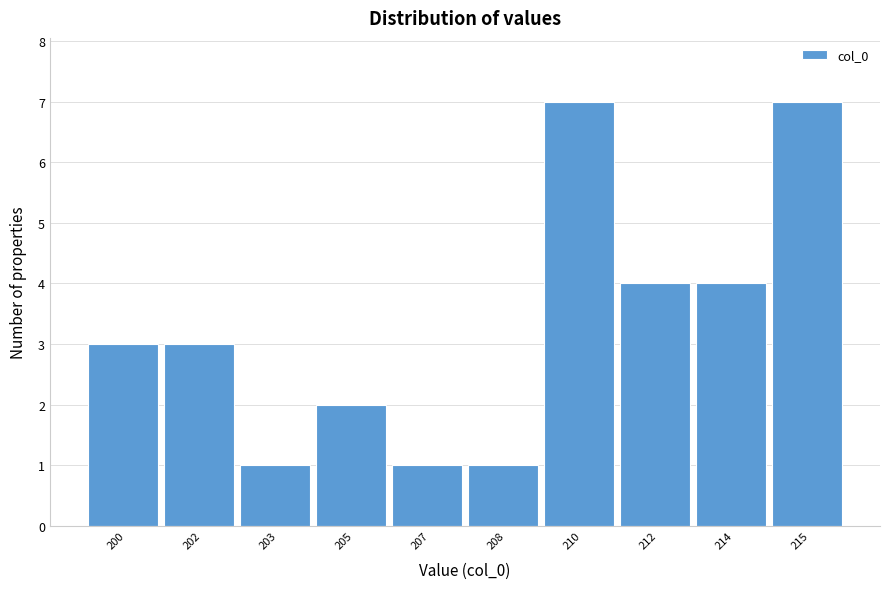

Reading left to right, transcribe all the data shown in this chart.

200=3	202=3	203=1	205=2	207=1	208=1	210=7	212=4	214=4	215=7